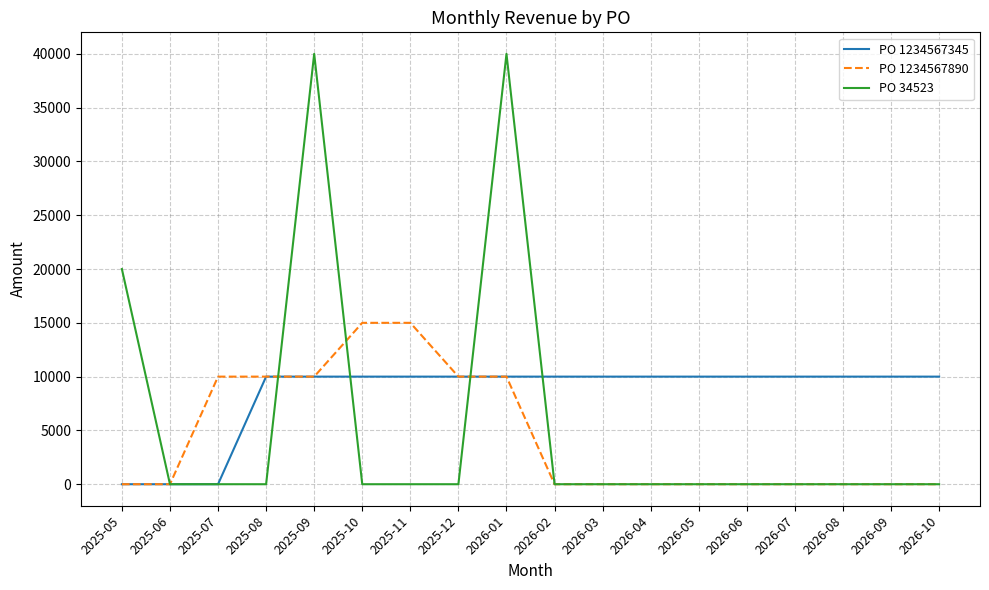

Rank the series by their average value, from lowest to highest.

PO 1234567890, PO 34523, PO 1234567345